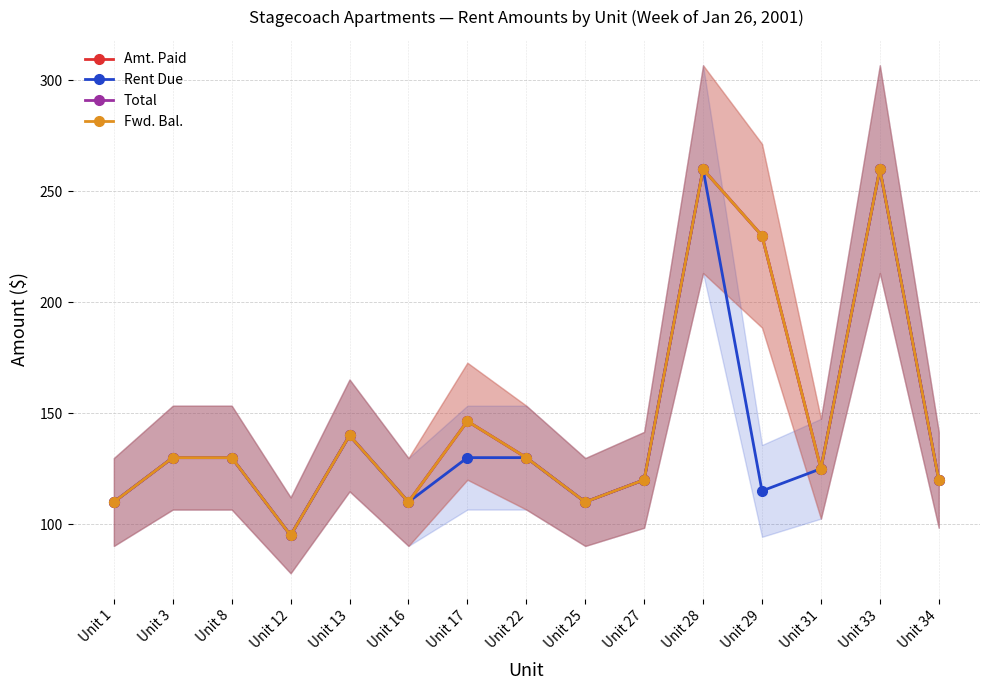

What is the minimum value for Rent Due?

95.0